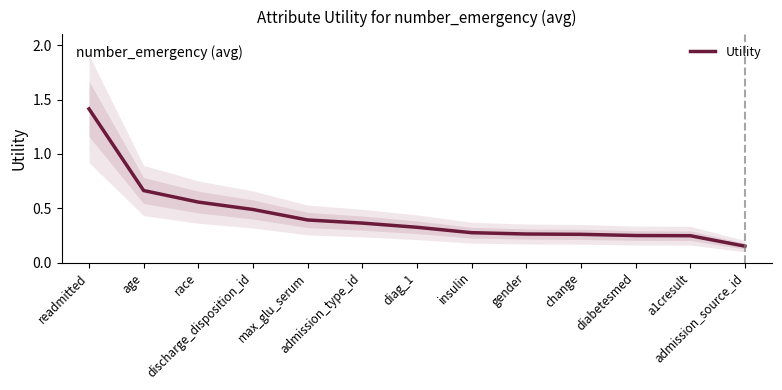

What is the ratio of the value at race to the value at readmitted?

0.4